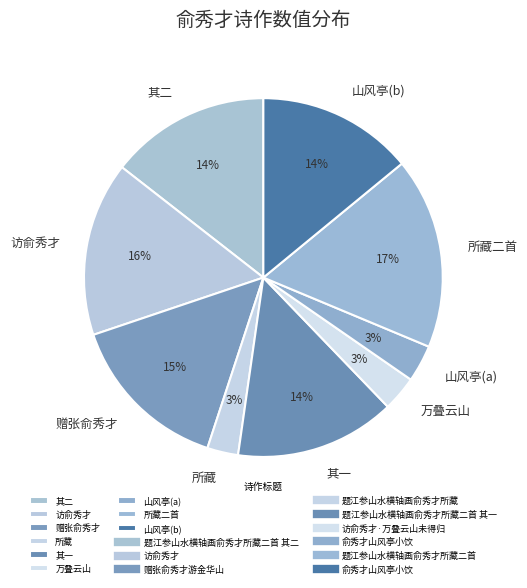

Which slice is the largest?

所藏二首